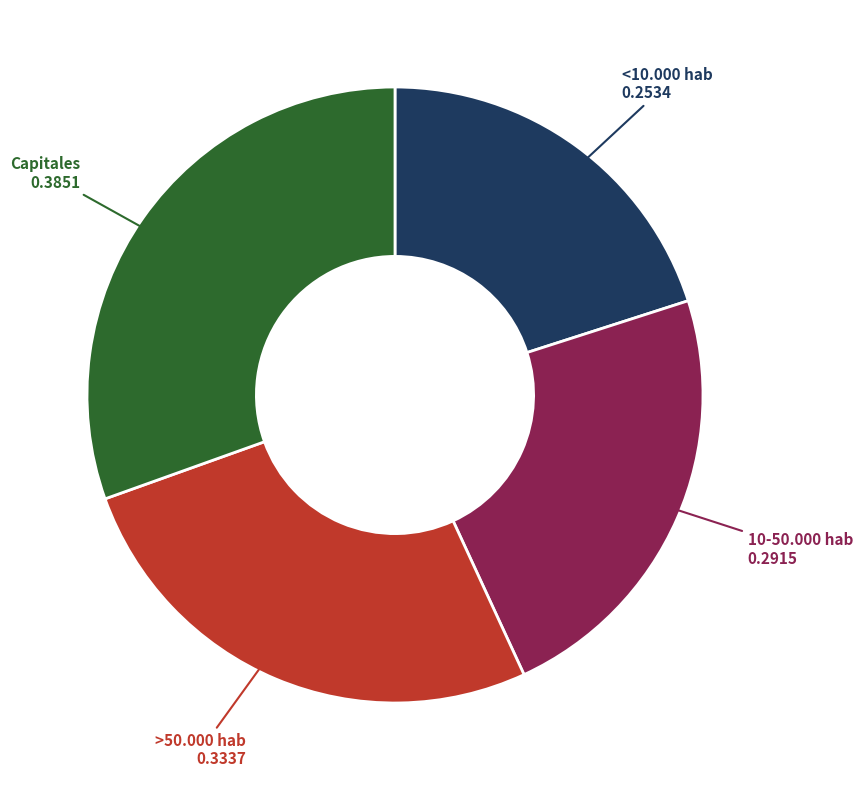

Is there a majority slice in this chart?

No